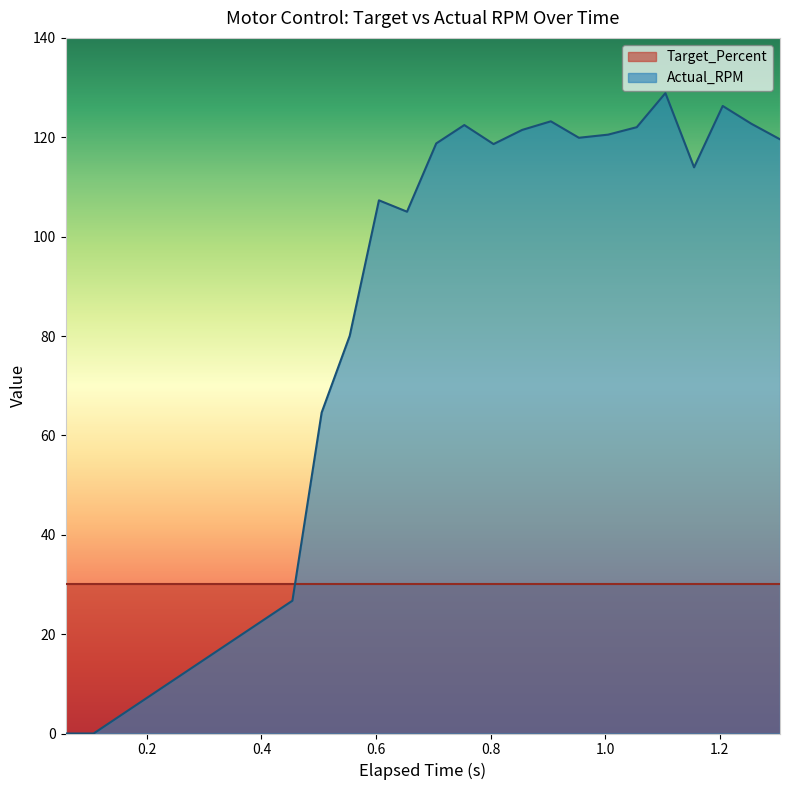

Reading left to right, list all the values displayed in this chart.

0.058=0.0	0.107=0.0	0.454=26.7	0.505=64.6	0.554=80.0	0.605=107.3	0.654=105.0	0.705=118.8	0.754=122.5	0.805=118.6	0.855=121.5	0.905=123.2	0.954=119.9	1.005=120.5	1.055=122.0	1.105=128.9	1.155=114.0	1.205=126.3	1.255=122.7	1.305=119.6